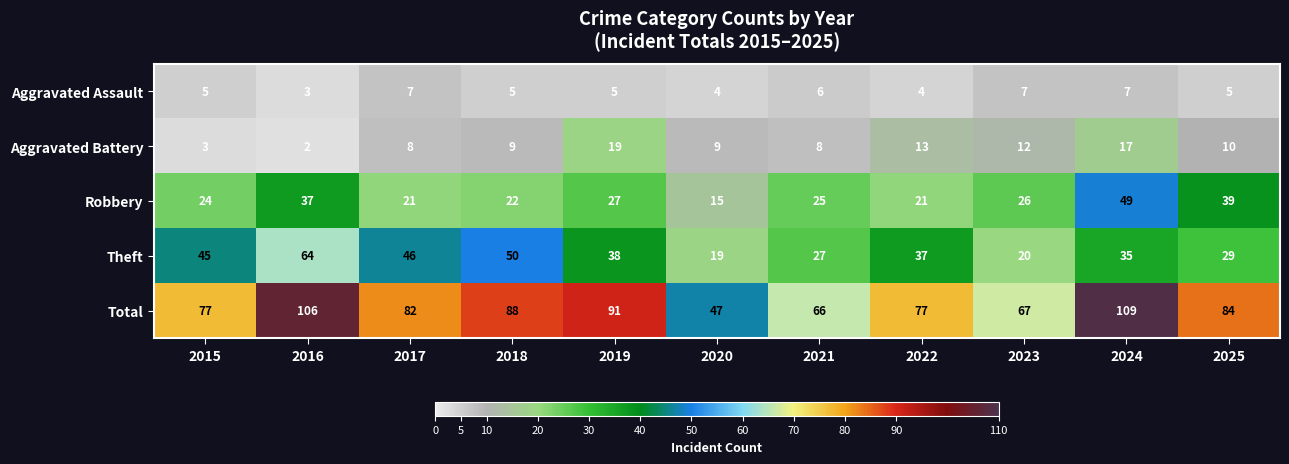

The value of Total at 2023 is 30. True or false?

False